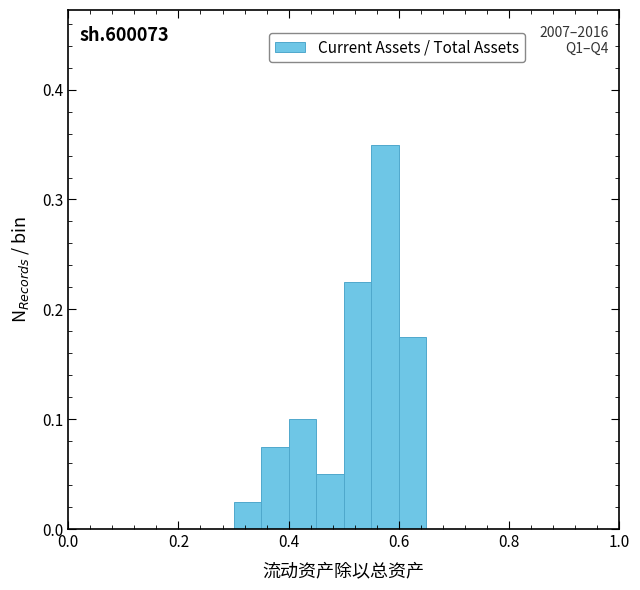

Read against the x-axis, roughly where is the centre of the tallest bar?

0.58